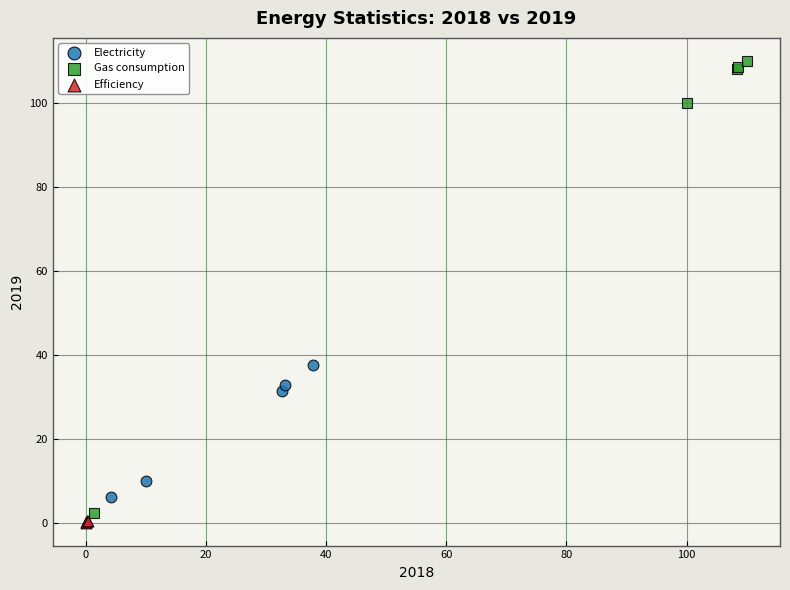

Which series reaches the maximum Y coordinate?

Gas consumption